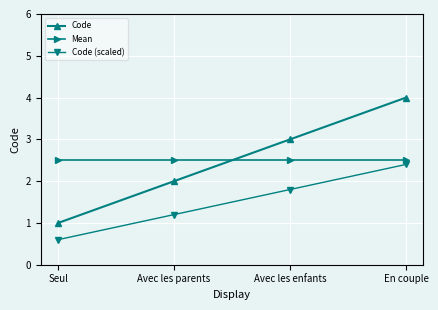

How many values in the Code (scaled) series exceed 1?

3